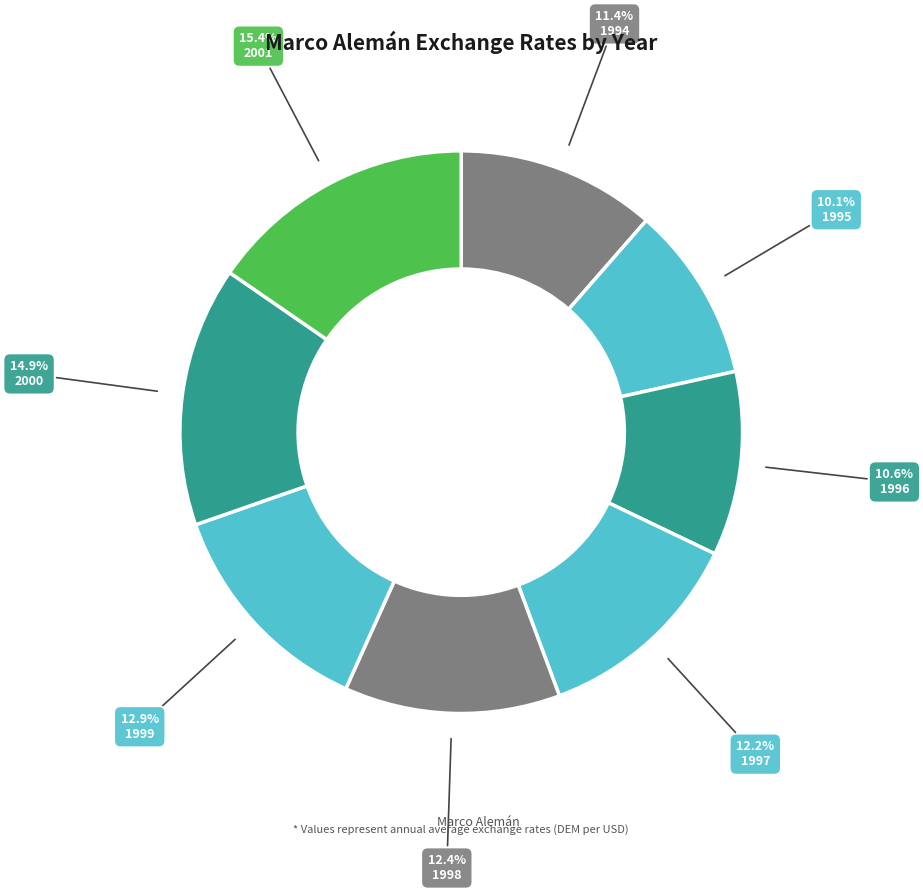

To the nearest percent, what is the average slice percentage?

12%